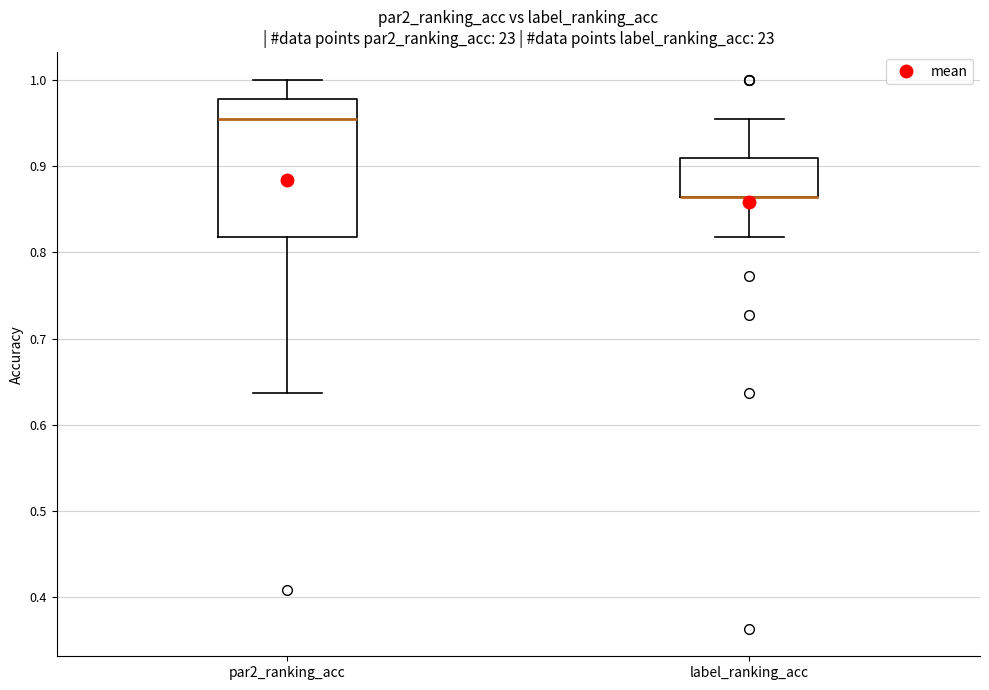

Comparing the boxes themselves (not the whiskers), which one is the tallest?

par2_ranking_acc